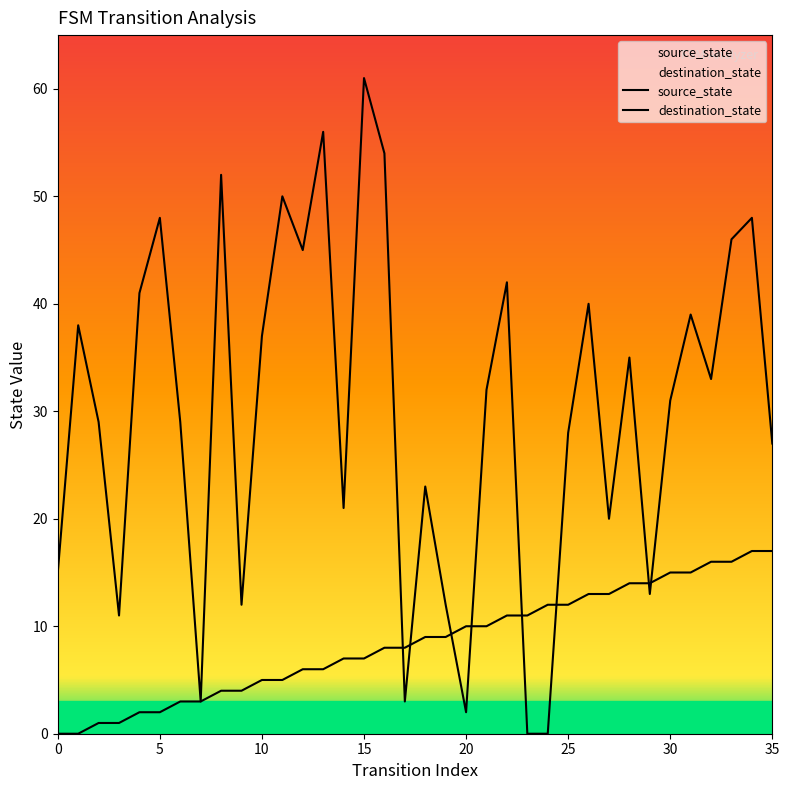

How many distinct data groups are displayed?

2